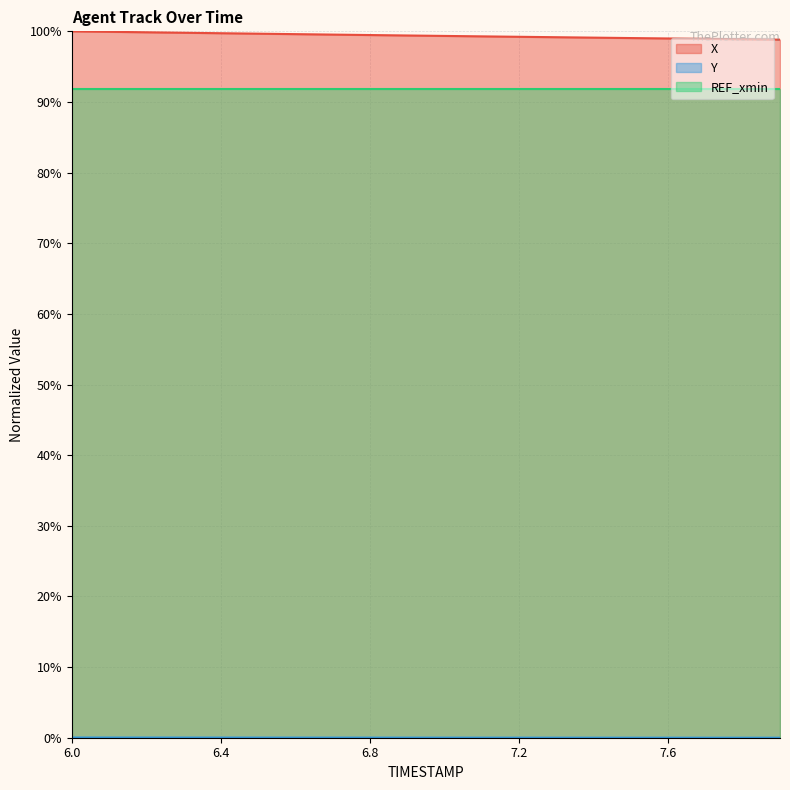

Which series has the largest total across all categories?

X